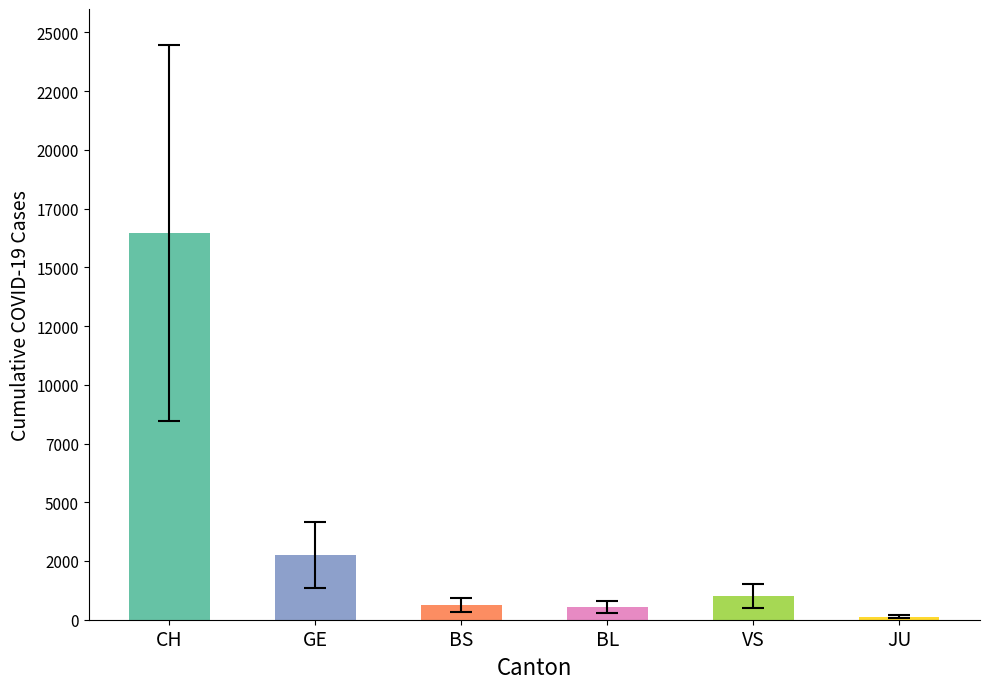

At which label does errors first exceed 500?

CH